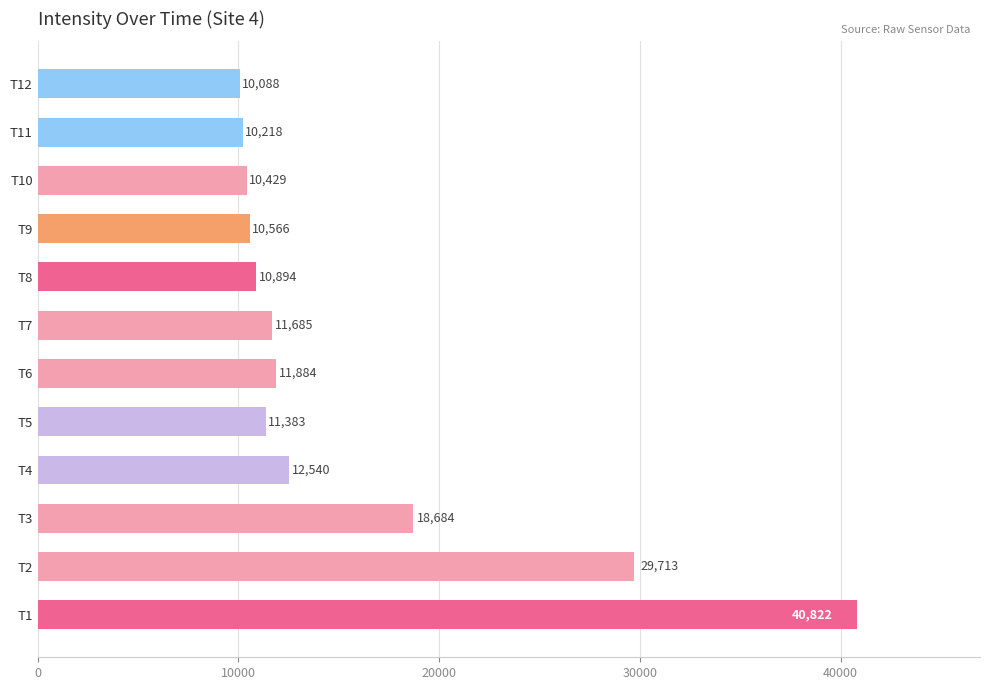

Are the bars grouped side by side (vs. stacked)?

No